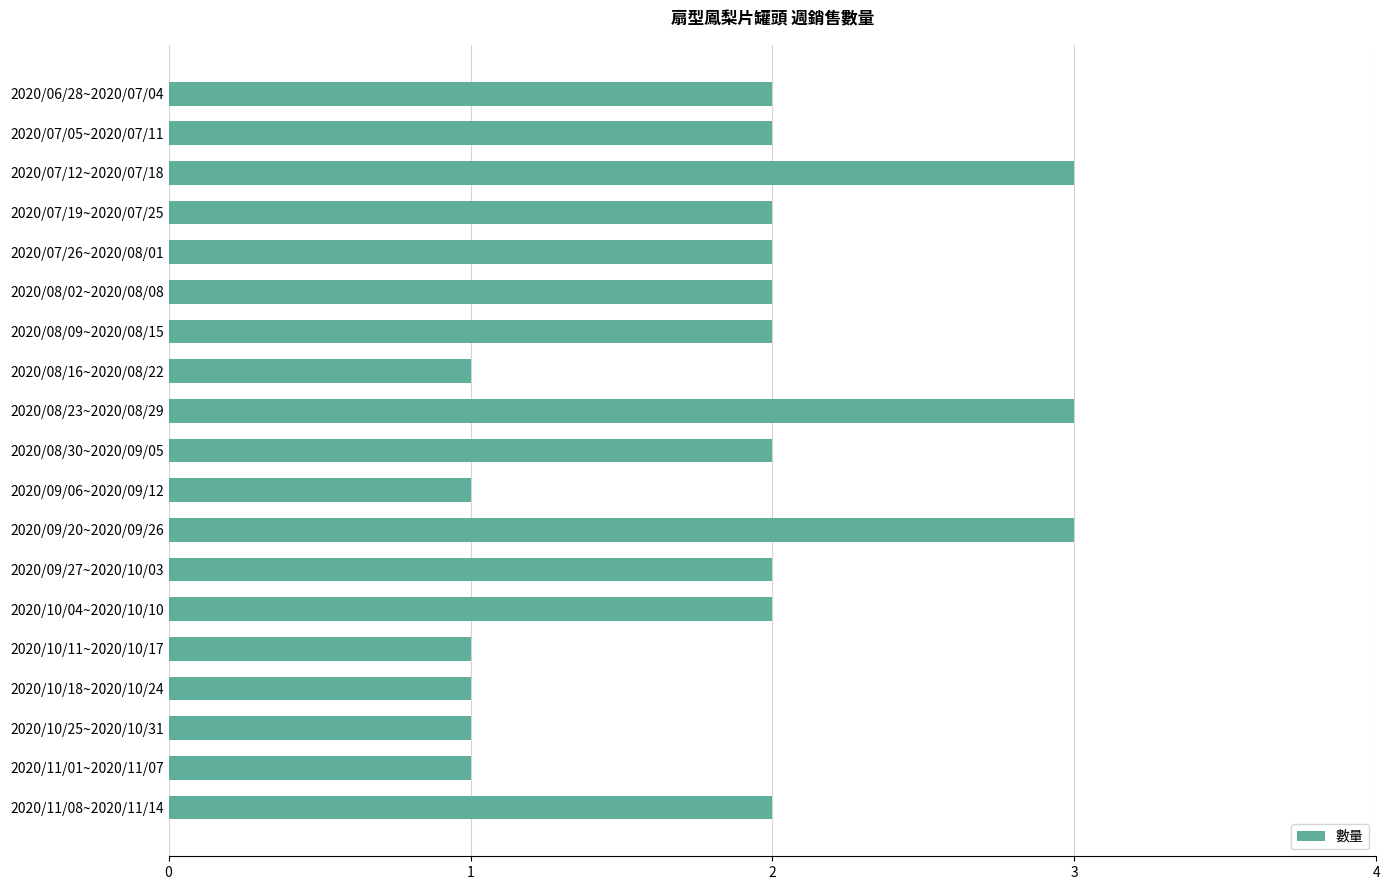

The value at 2020/08/09~2020/08/15 is 1. True or false?

False